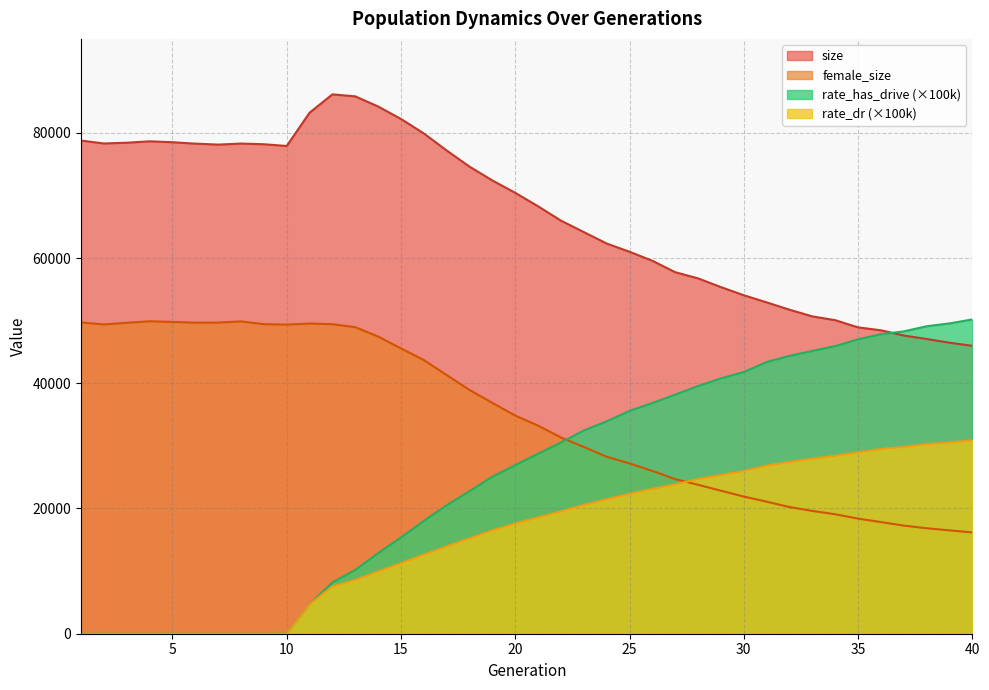

What are all the series names shown in the legend?

size, female_size, rate_has_drive (×100k), rate_dr (×100k)